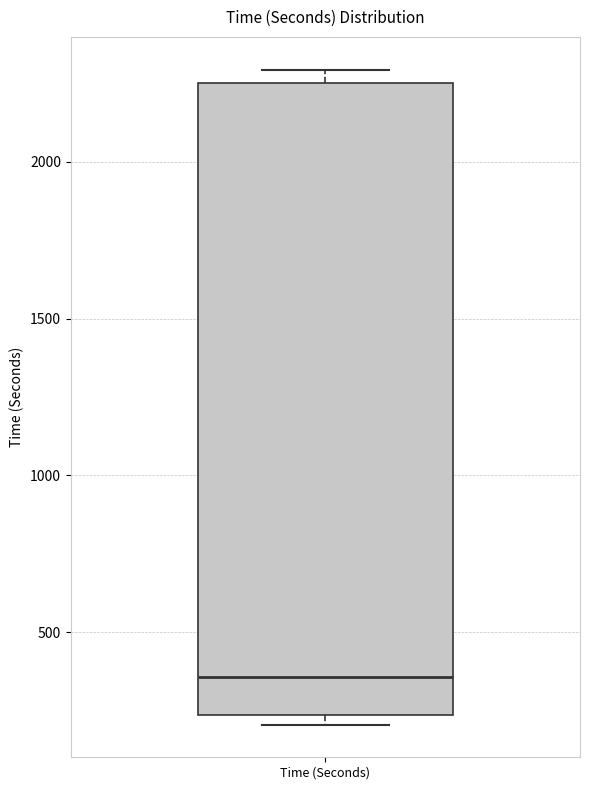

Transcribe this box plot: give where the median line is, the range the box spans, and where the two whiskers end, as read against the y-axis. The values are not printed on the chart, so give them approximately, as read against the axis.

median 350, box 250 to 2250, whiskers 200 to 2300